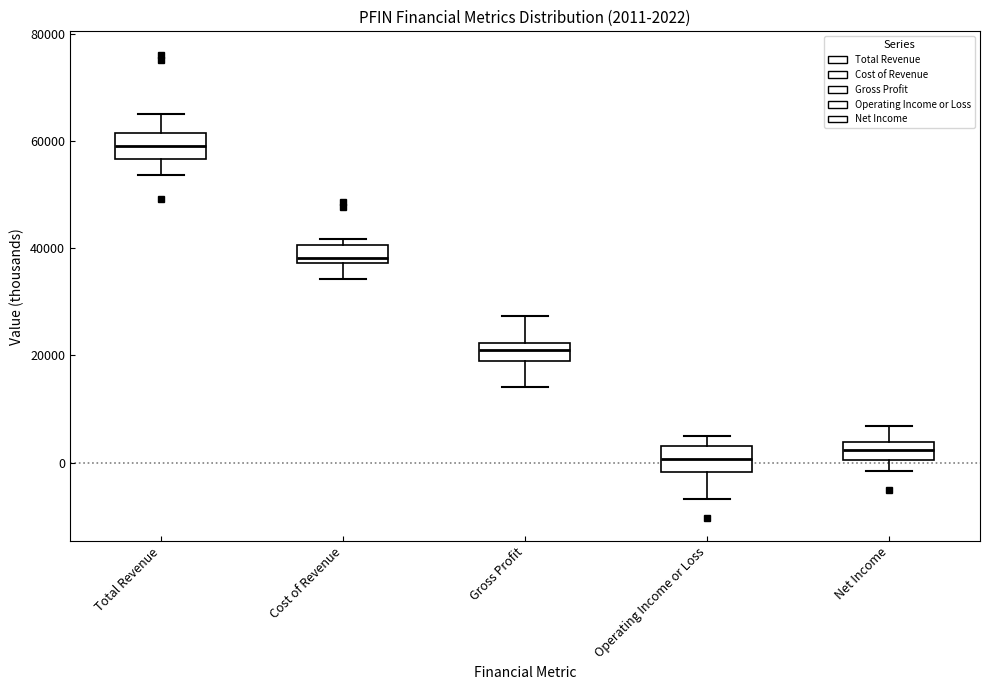

Which box has the highest median line?

Total Revenue